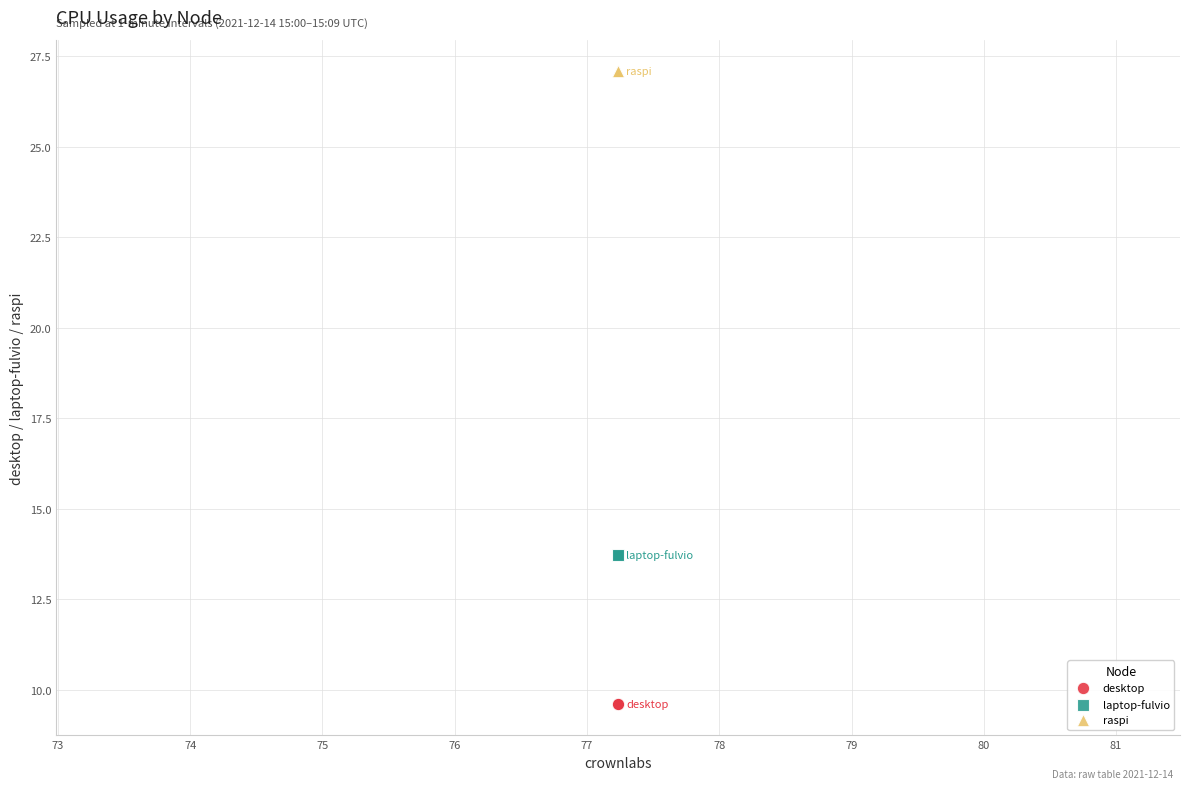

What are all the series names shown in the legend?

desktop, laptop-fulvio, raspi